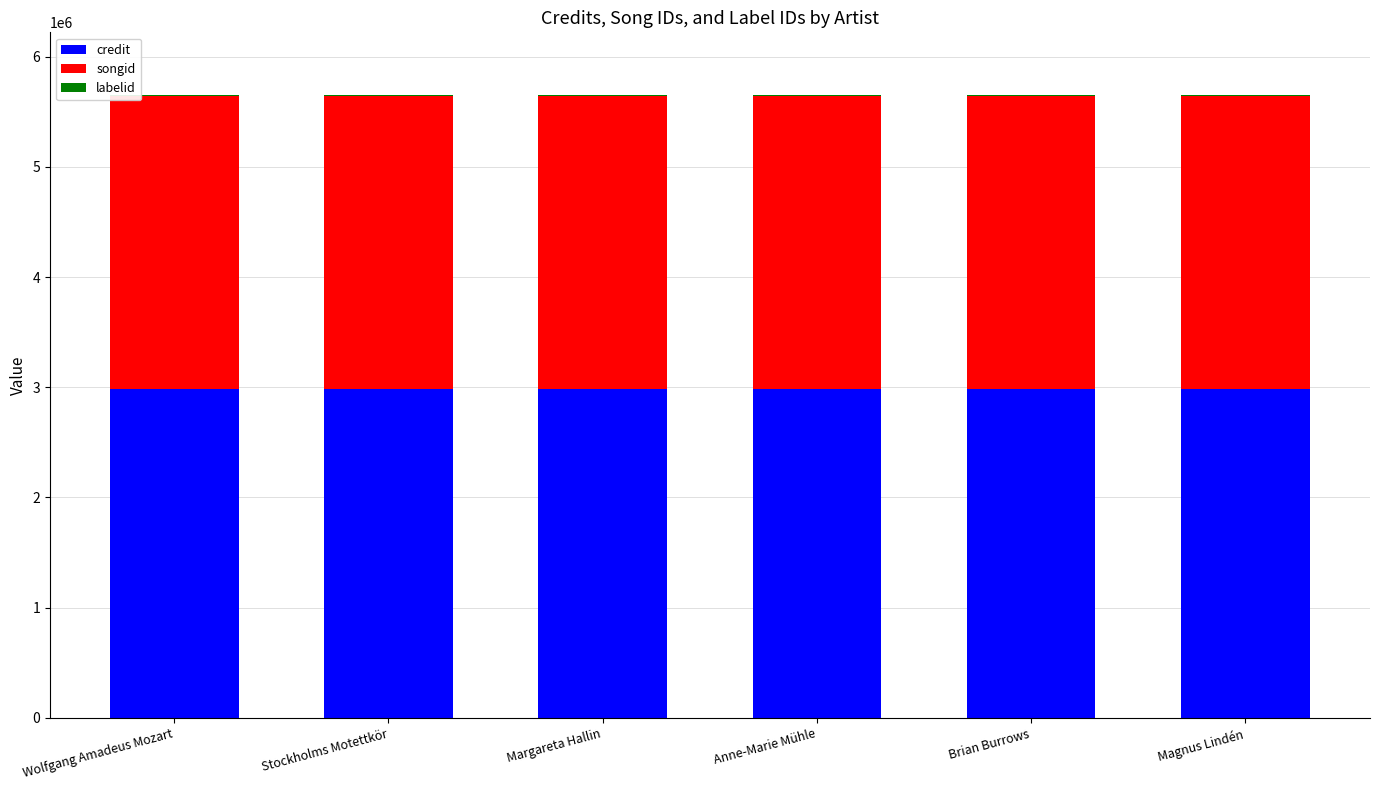

The credit series shows 2986505 at Margareta Hallin. True or false?

True